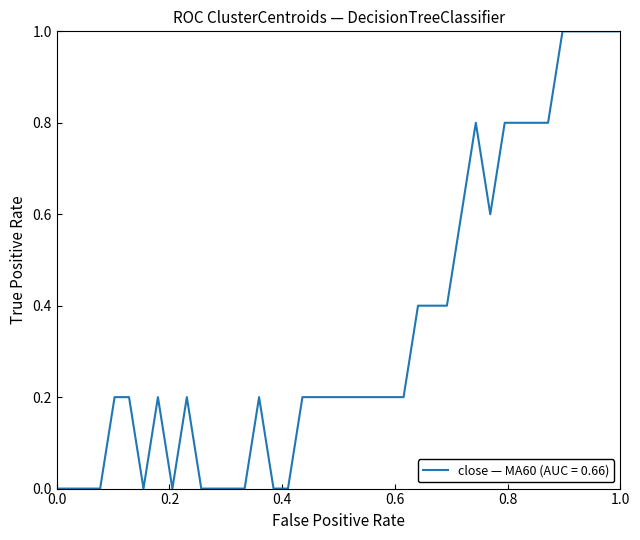

What is the difference between the maximum and minimum values?

1.0